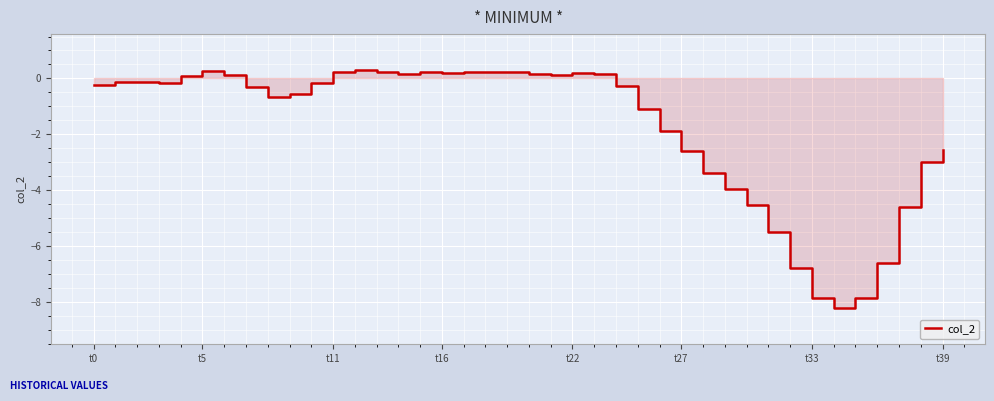

What is the smallest value displayed?

-8.2